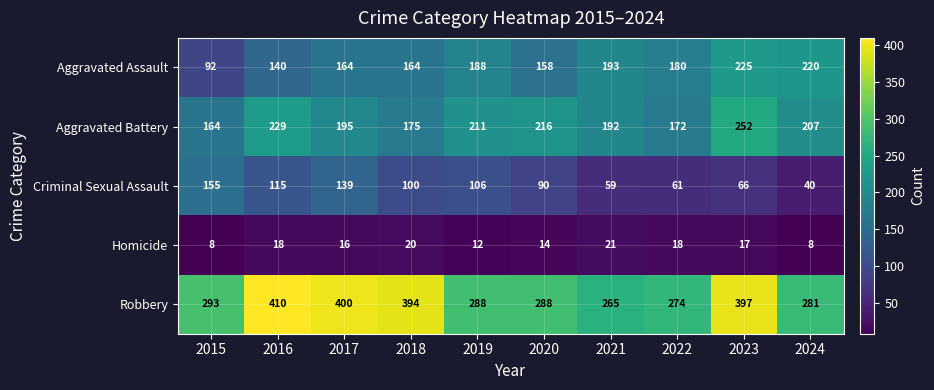

Rank the categories by Criminal Sexual Assault value from highest to lowest.

2015, 2017, 2016, 2019, 2018, 2020, 2023, 2022, 2021, 2024